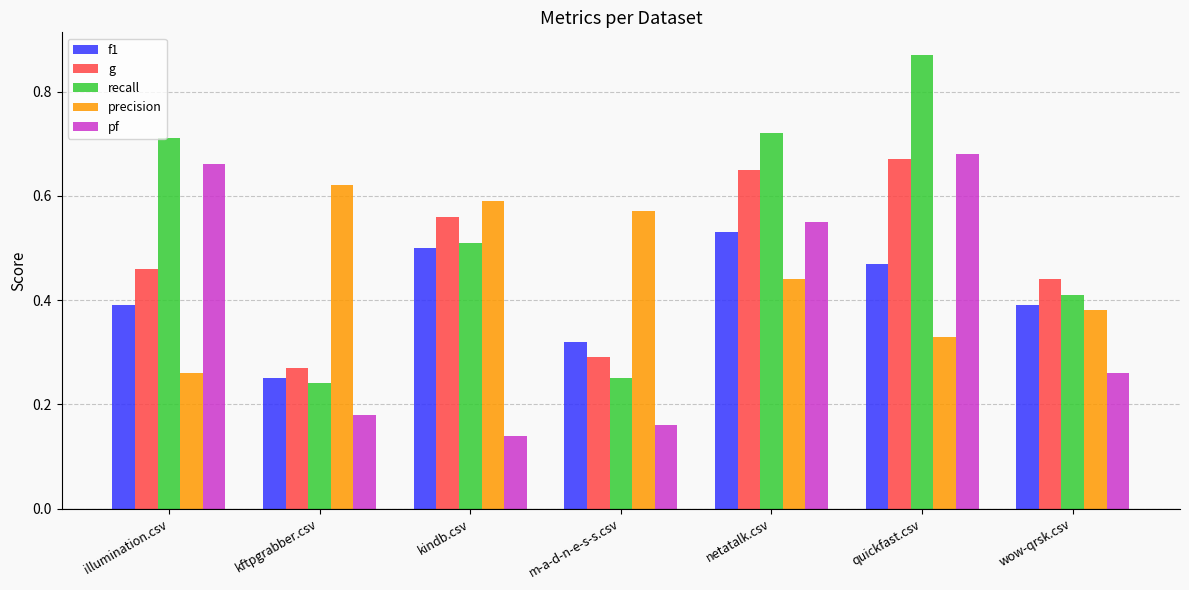

True or false: f1 has a value of 0.1 at kftpgrabber.csv.

False